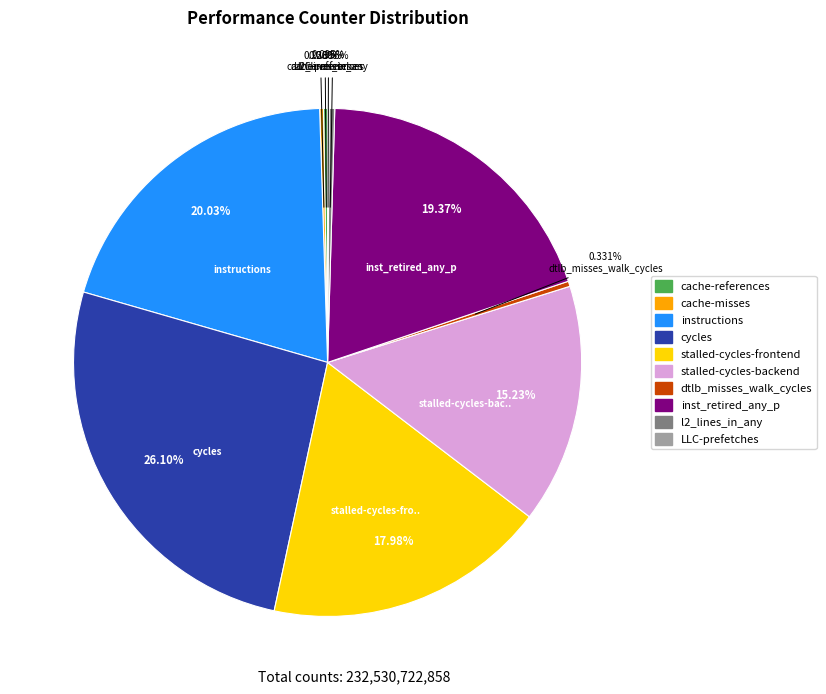

Does l2_lines_in_any represent more than half of the total?

No